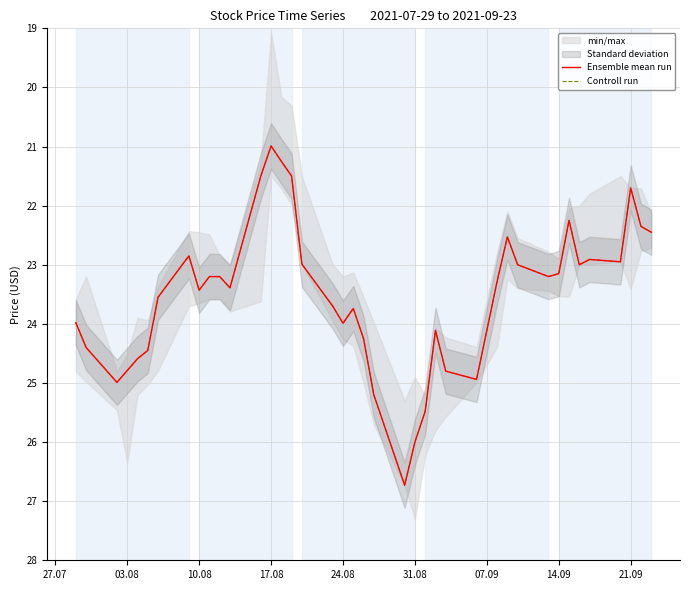

Reading left to right, list all the values displayed in this chart.

Ensemble mean run: 24.0	24.4	25.0	24.8	24.6	24.5	23.5	22.9	23.4	23.2	23.2	23.4	21.5	21.0	21.2	21.5	23.0	23.7	24.0	23.7	24.2	25.2	26.7	26.0	25.5	24.1	24.8	24.9	23.3	22.5	23.0	23.2	23.1	22.2	23.0	22.9	23.0	21.7	22.4	22.5
Controll run: 24.0	24.4	25.0	24.8	24.6	24.5	23.5	22.9	23.4	23.2	23.2	23.4	21.5	21.0	21.2	21.5	23.0	23.7	24.0	23.7	24.2	25.2	26.7	26.0	25.5	24.1	24.8	24.9	23.3	22.5	23.0	23.2	23.1	22.2	23.0	22.9	23.0	21.7	22.4	22.5